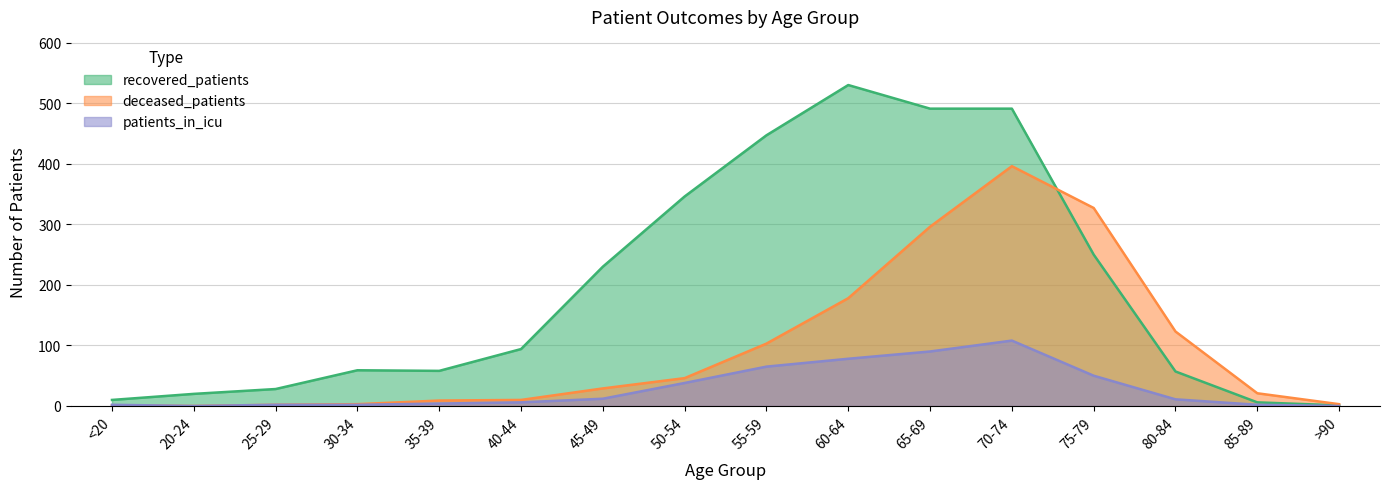

True or false: patients_in_icu has a value of 66 at 50-54.

False